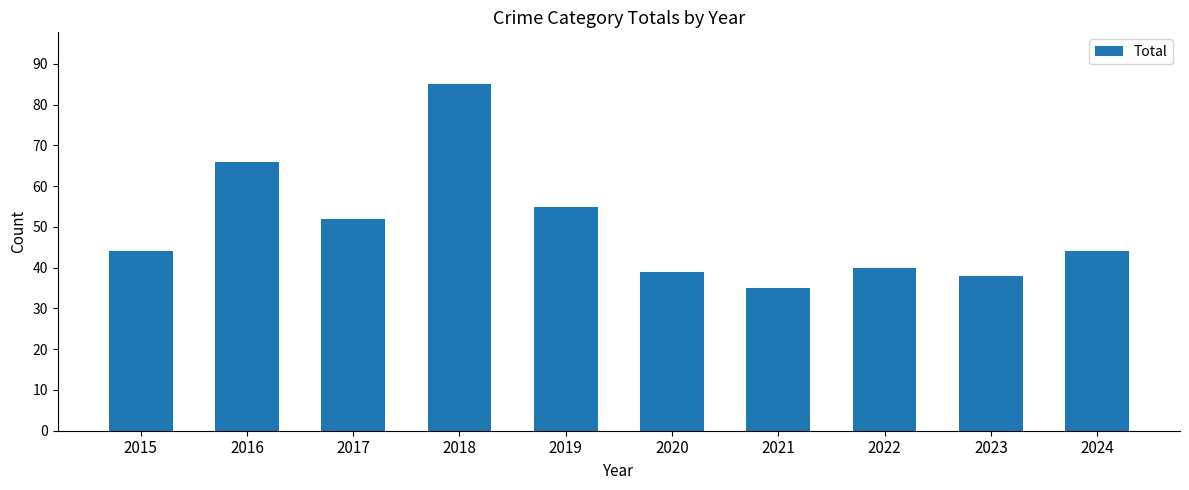

Reading right to left, list all the values displayed in this chart.

44	38	40	35	39	55	85	52	66	44